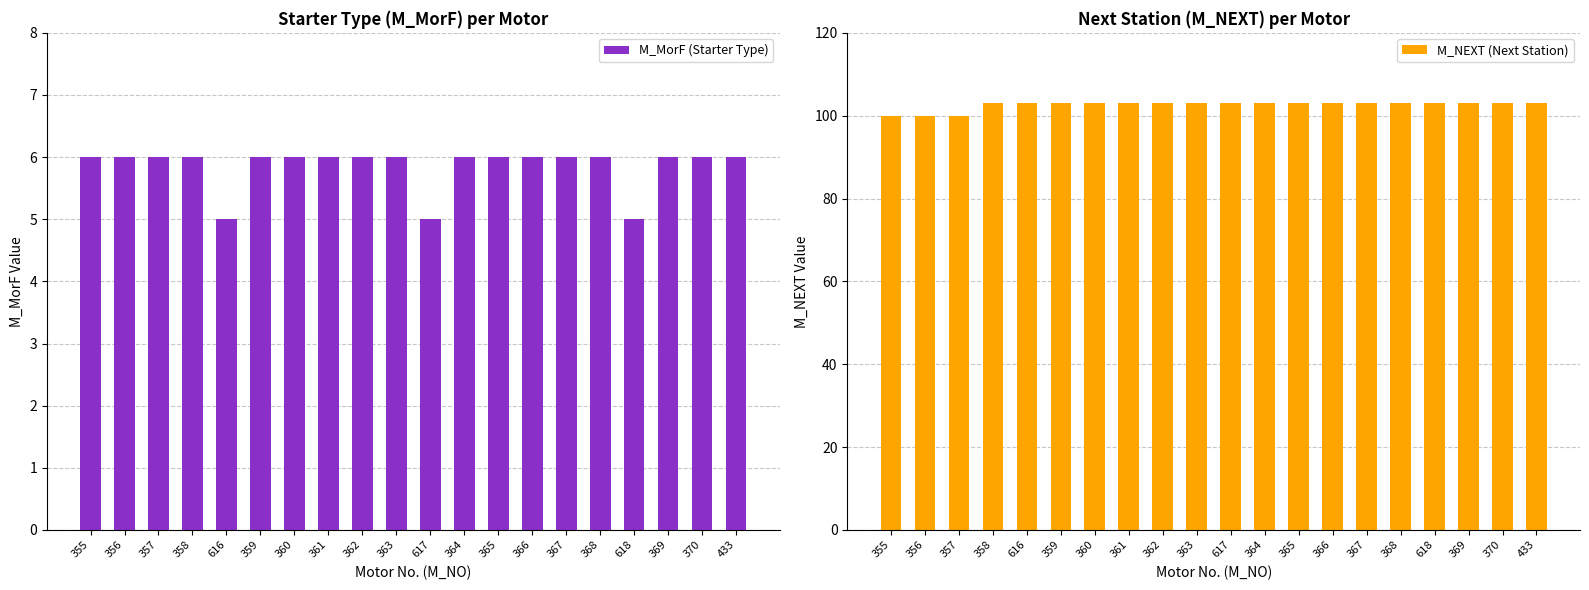

Which has a higher value, 366 or 355?

366